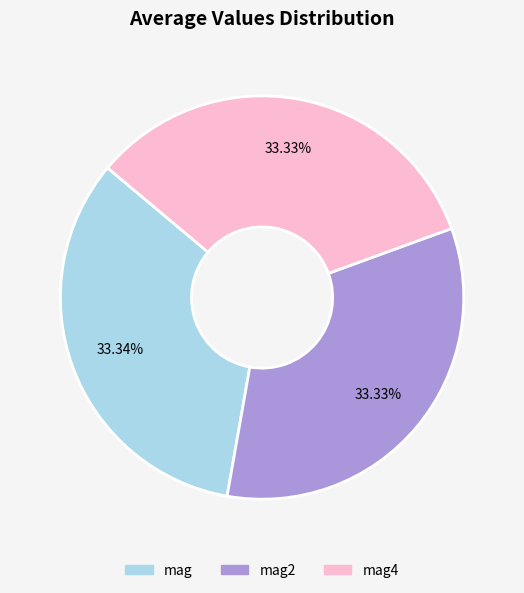

Is there a majority slice in this chart?

No